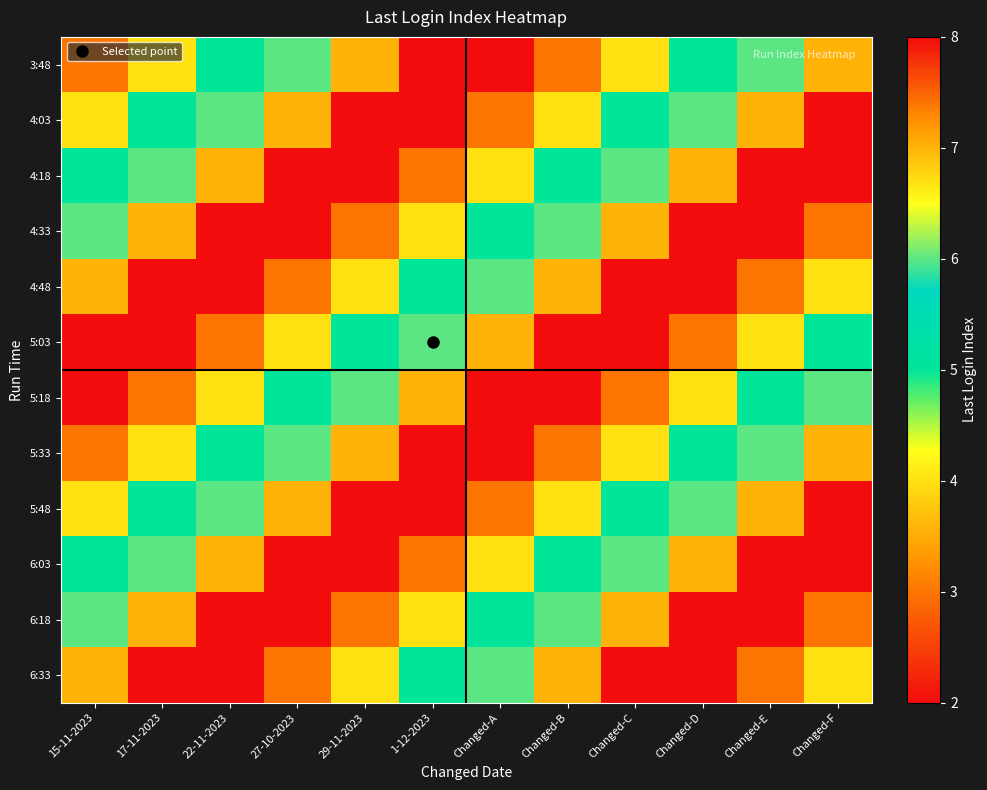

What is the maximum value shown in the chart?

8